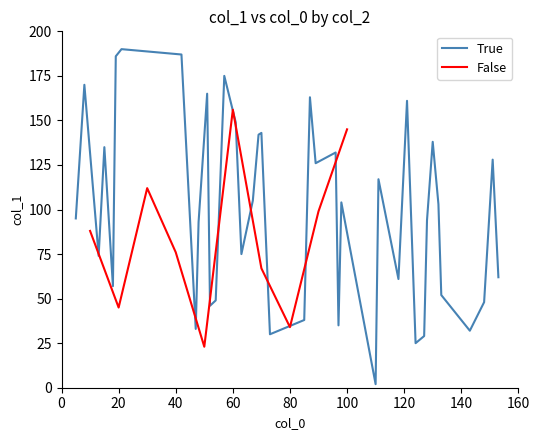

Is it true that False equals 115 at 40?

False